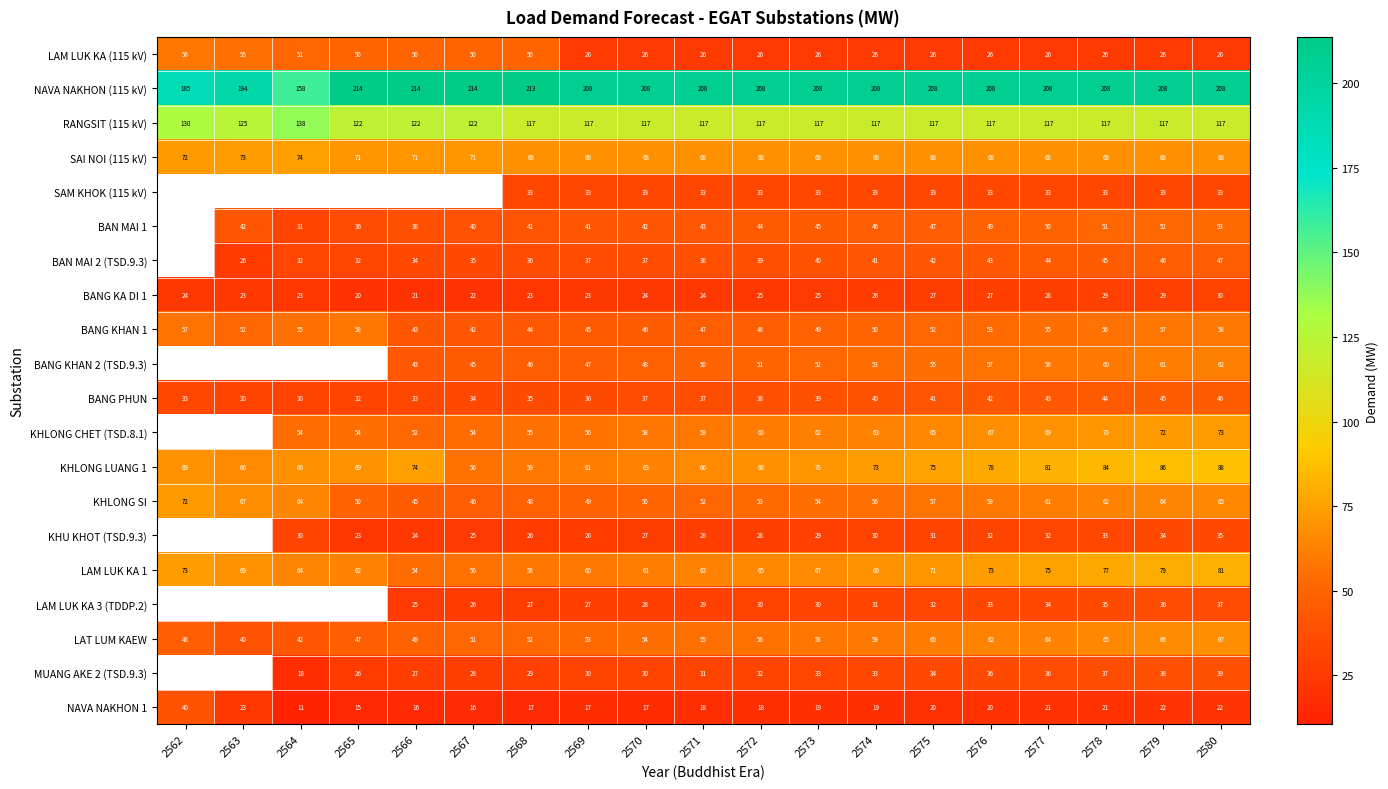

How many distinct data groups are displayed?

20